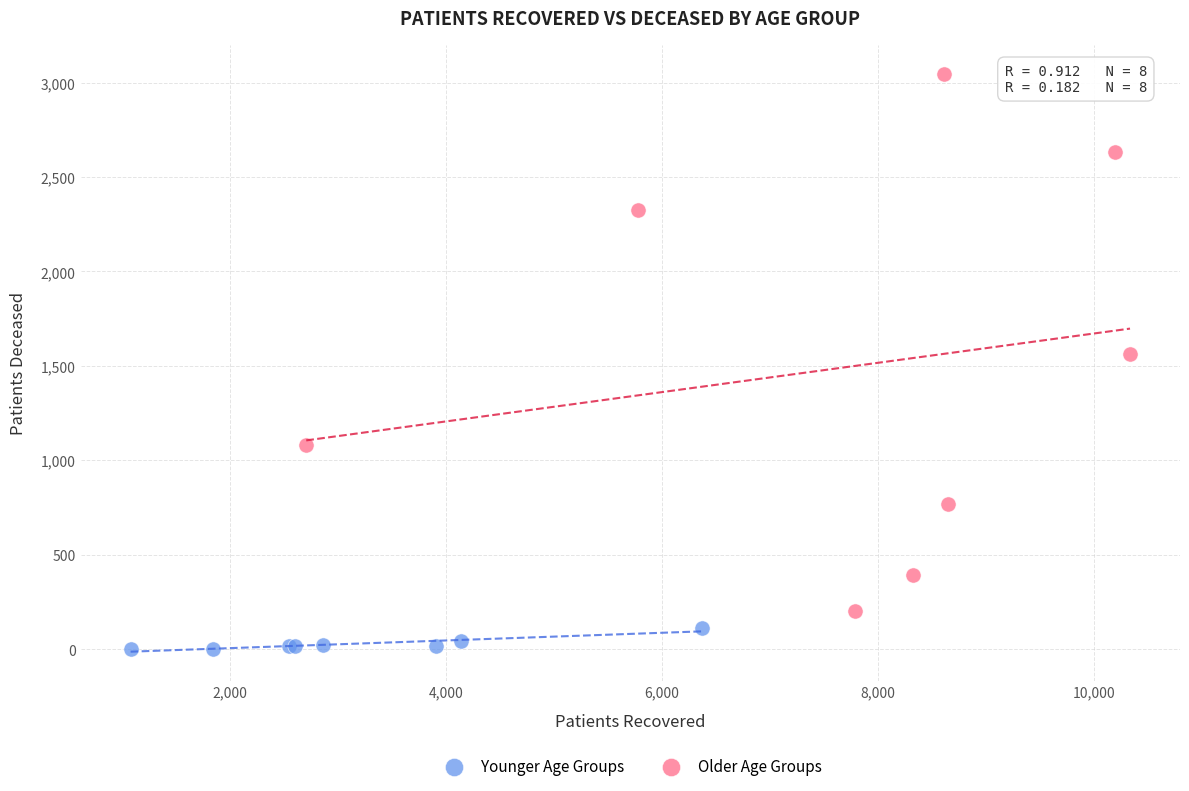

Which series contains the lowest Y value?

Younger Age Groups